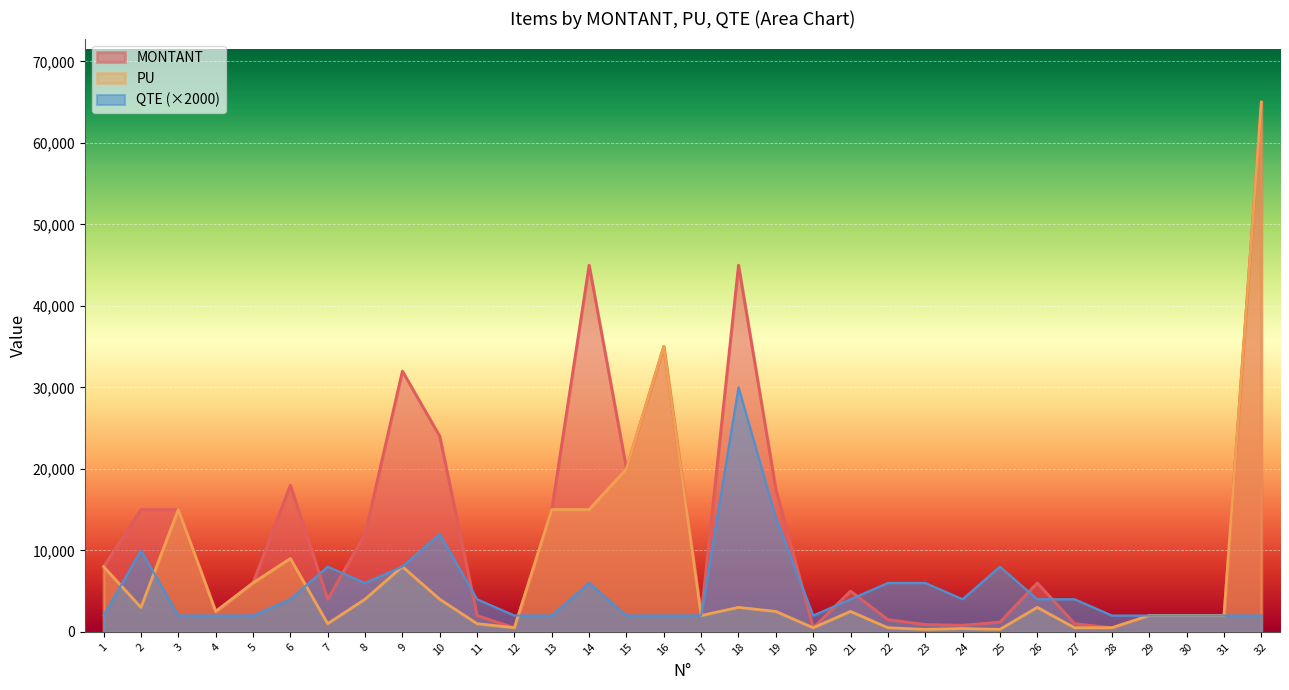

How many lines are shown in the chart?

3